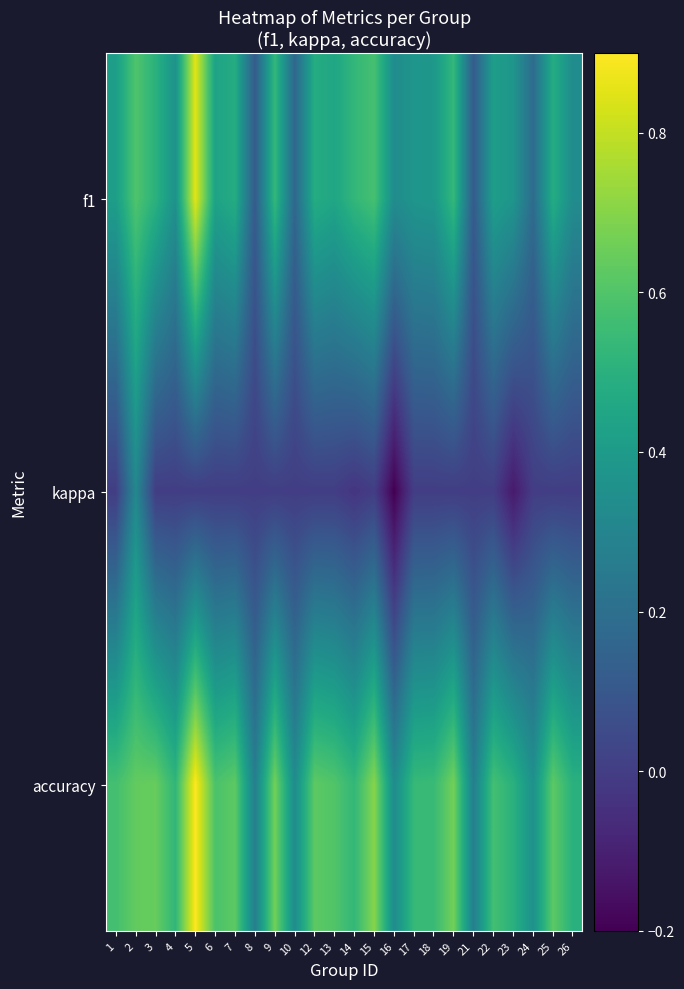

What is the sum of the accuracy values at 18 and 24?

0.9